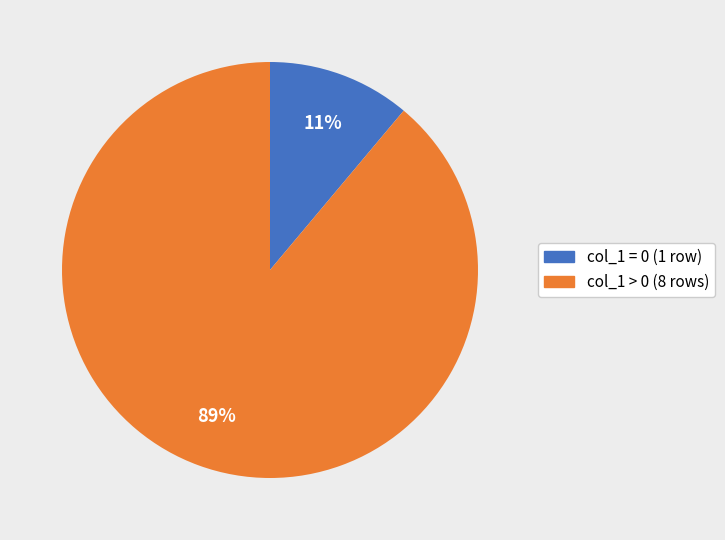

Which category has the smallest portion of the pie?

col_1 = 0 (1 row)